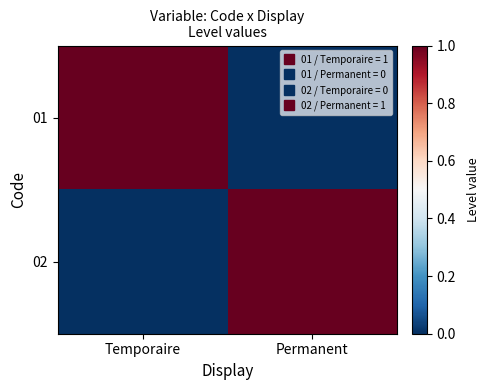

What is the difference between the highest and lowest values at Temporaire?

1